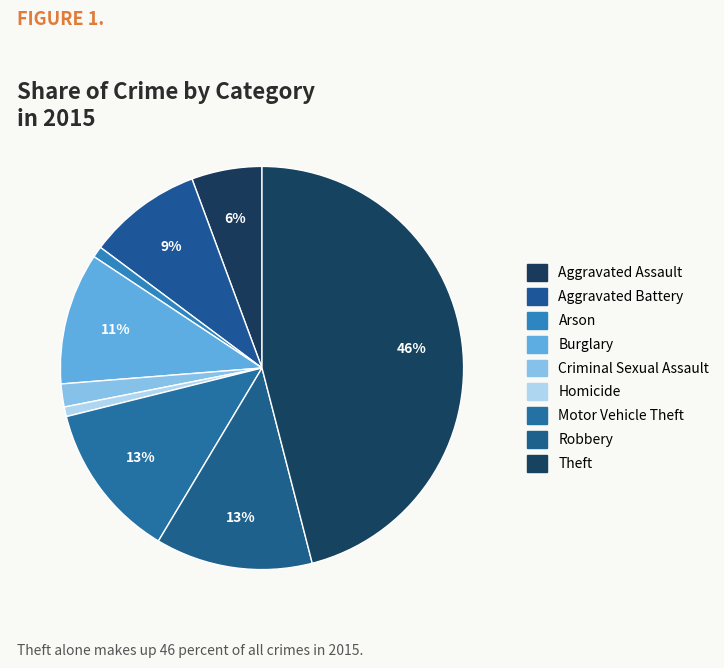

To the nearest percent, what is the difference between the largest and smallest slice percentages?

45%